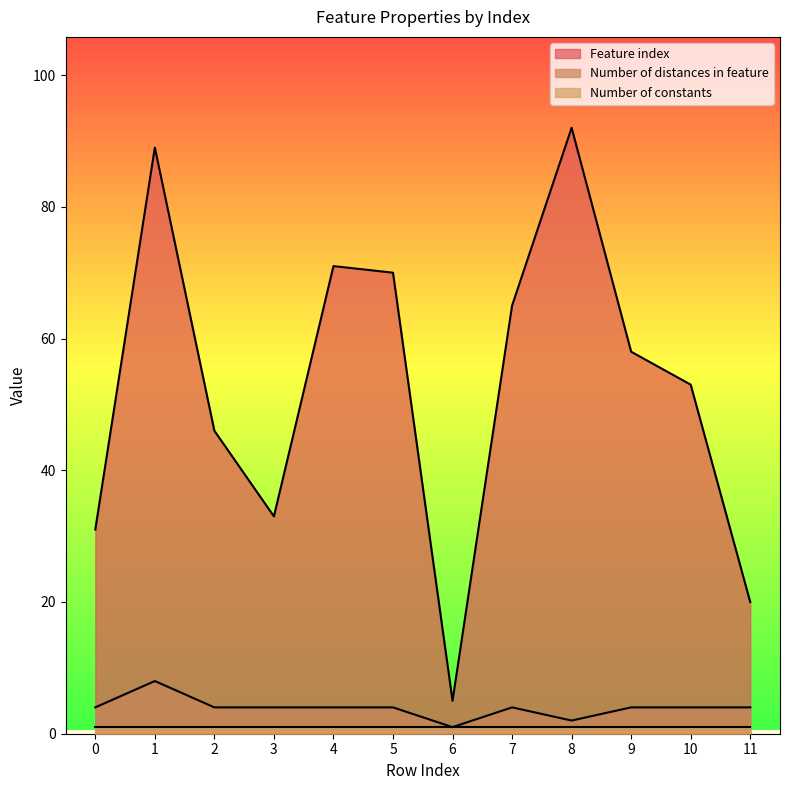

The value of Feature index at 8 is 92. True or false?

True